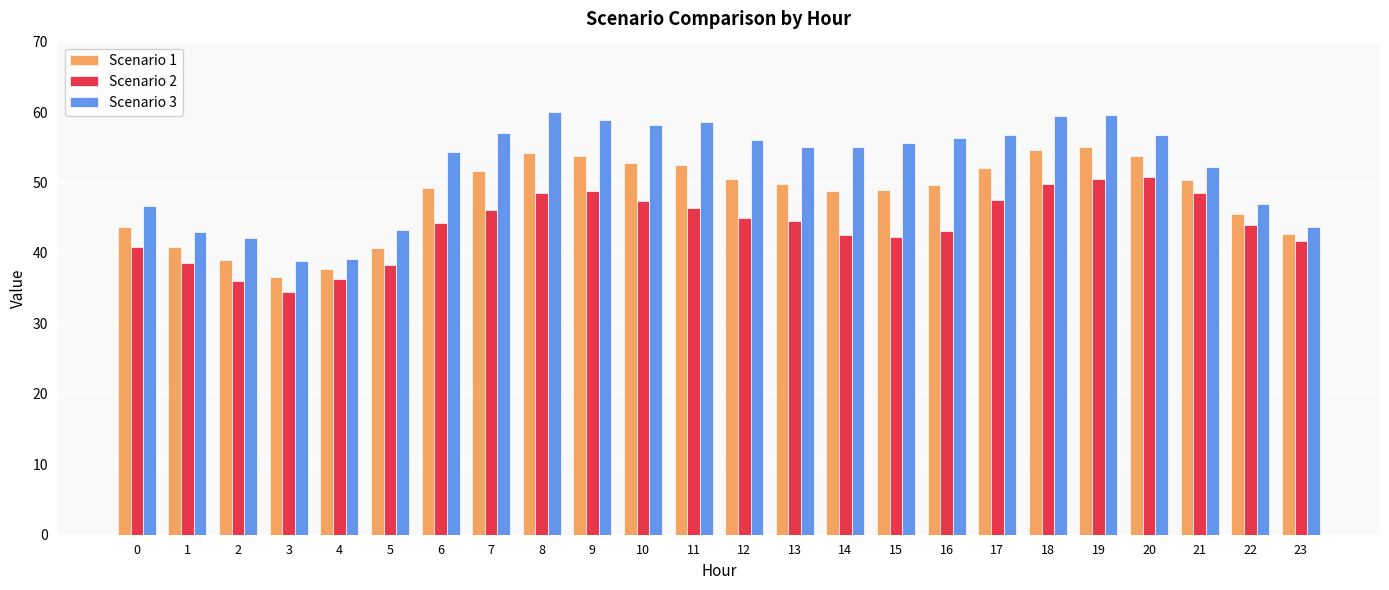

What value does the Scenario 3 series have at 3?

38.8